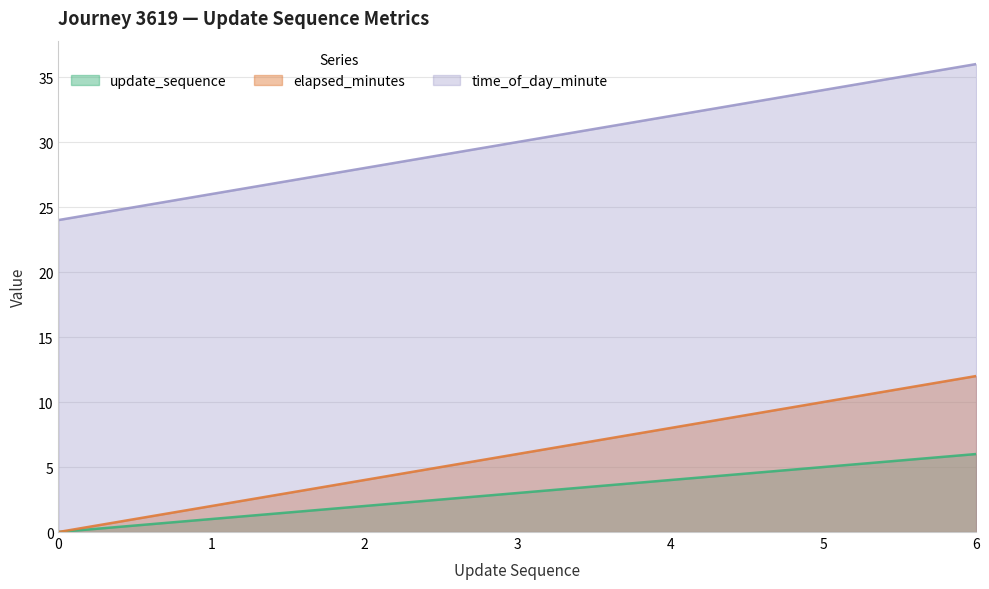

What is the minimum value for time_of_day_minute?

24